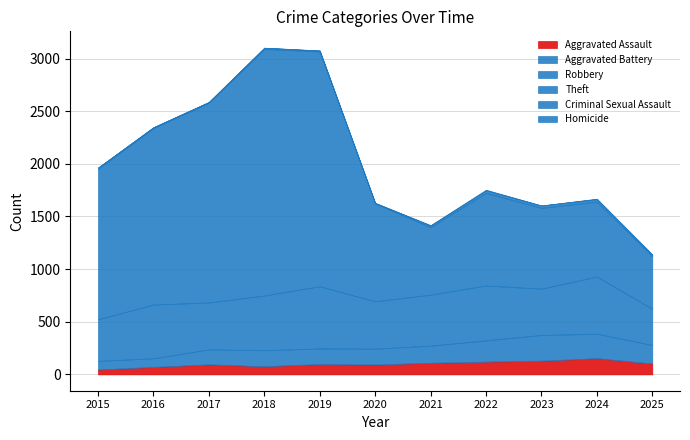

Reading right to left, list all the values displayed in this chart.

Aggravated Assault: 2025=103	2024=154	2023=130	2022=121	2021=110	2020=94	2019=98	2018=77	2017=95	2016=71	2015=46
Aggravated Battery: 2025=176	2024=232	2023=244	2022=202	2021=163	2020=150	2019=148	2018=152	2017=142	2016=82	2015=82
Robbery: 2025=344	2024=543	2023=440	2022=521	2021=484	2020=450	2019=591	2018=520	2017=446	2016=510	2015=395
Theft: 2025=499	2024=712	2023=767	2022=880	2021=642	2020=930	2019=2230	2018=2342	2017=1896	2016=1676	2015=1429
Criminal Sexual Assault: 2025=14	2024=24	2023=22	2022=24	2021=14	2020=3	2019=8	2018=11	2017=8	2016=8	2015=12
Homicide: 2025=4	2024=4	2023=2	2022=6	2021=5	2020=3	2019=2	2018=1	2017=1	2016=1	2015=0